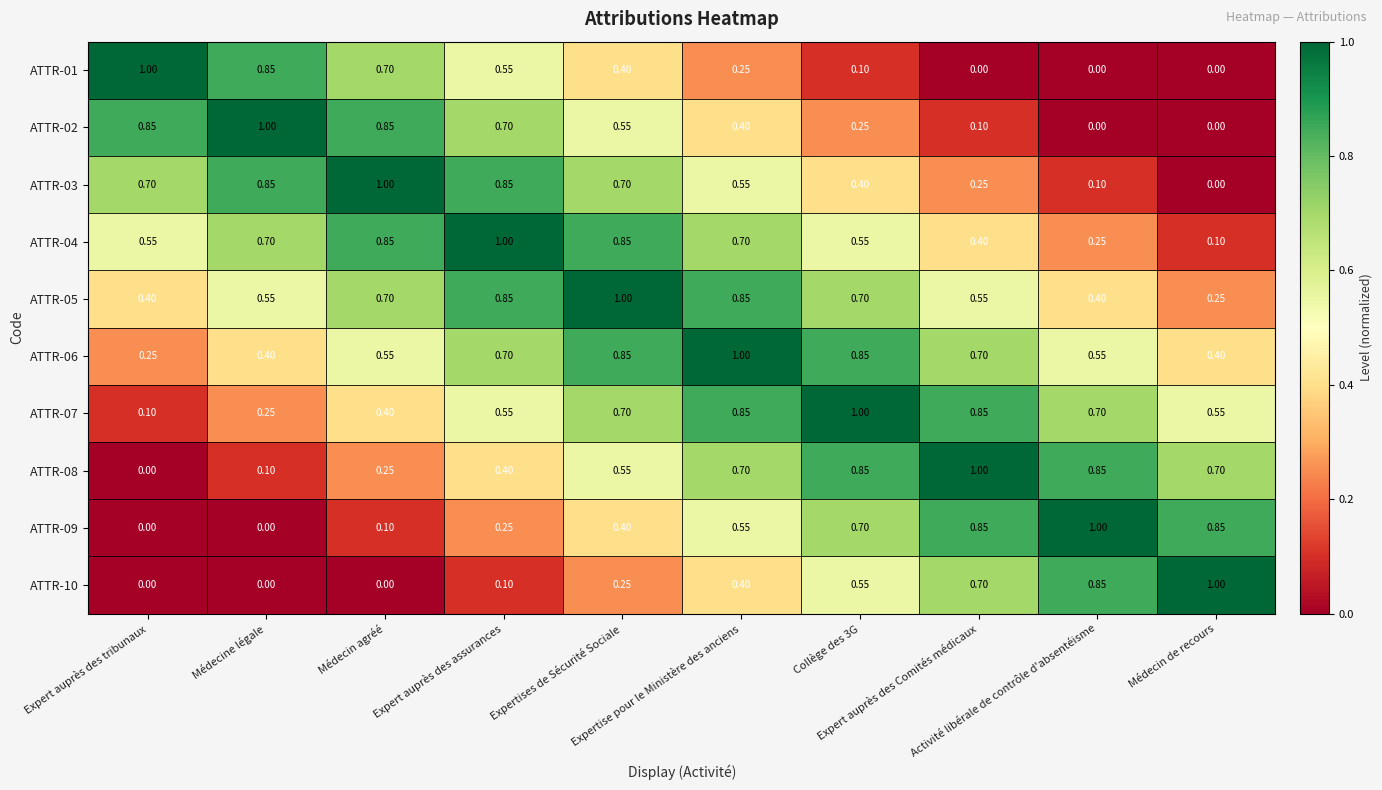

Which has a higher value, Médecine légale or Médecin de recours?

Médecine légale